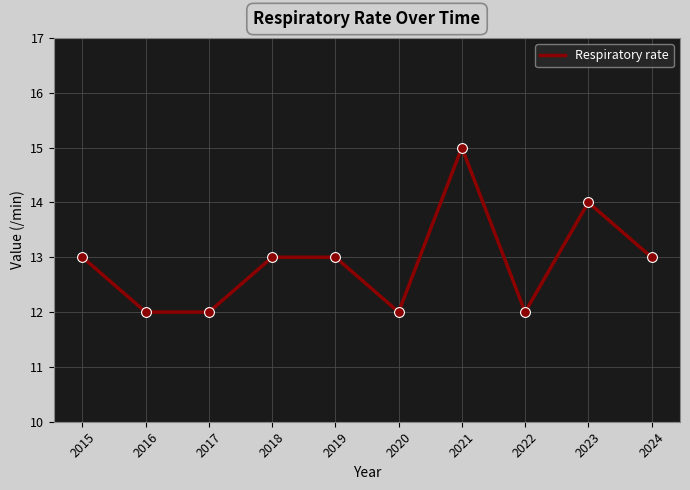

Approximately how many times larger is the value at 2022 compared to 2024?

0.9